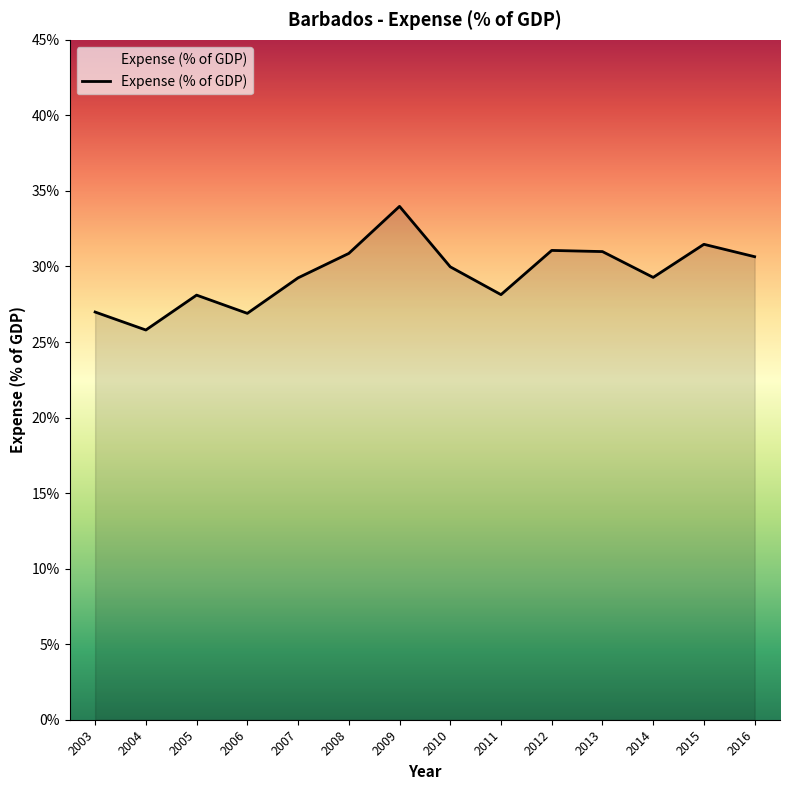

Which category has the lowest value across all series?

2004